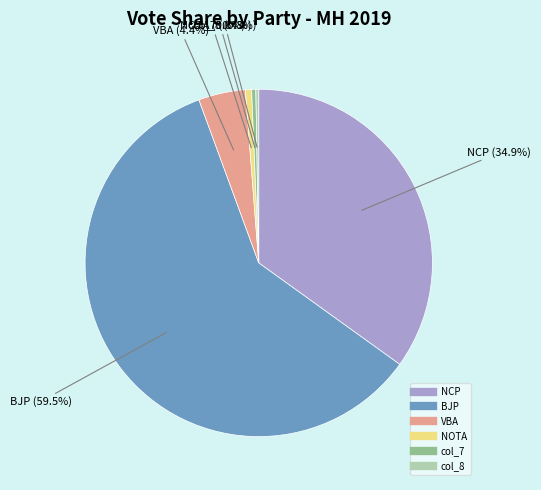

True or false: NOTA accounts for 11% of the total.

False